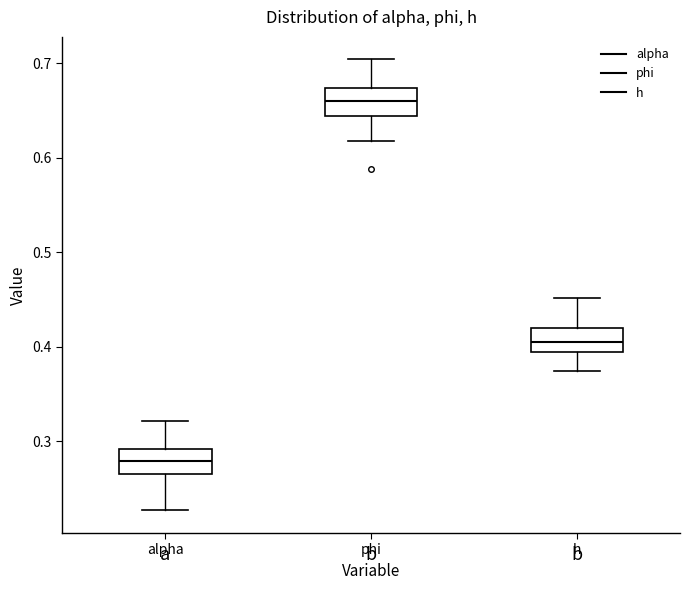

Reading left to right, transcribe this box plot: for each box, give where its median line is, the range the box spans, and where its two whiskers end, as read against the y-axis. The values are not printed on the chart, so give them approximately, as read against the axis.

alpha: median 0.28, box 0.27 to 0.29, whiskers 0.23 to 0.32
phi: median 0.66, box 0.64 to 0.67, whiskers 0.62 to 0.70
h: median 0.41, box 0.39 to 0.42, whiskers 0.37 to 0.45